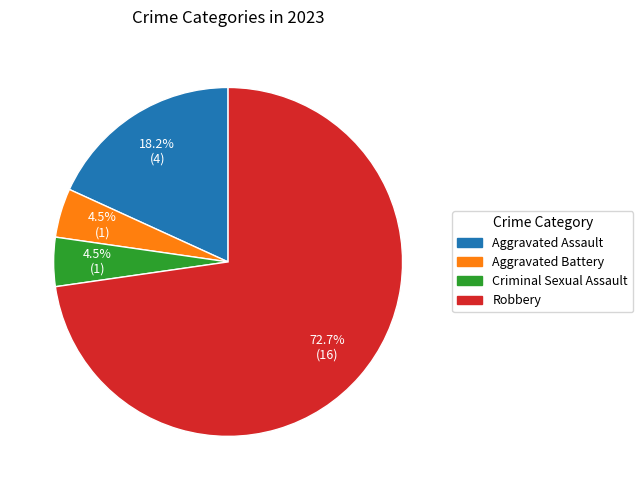

To the nearest percent, what is the average slice percentage?

25%